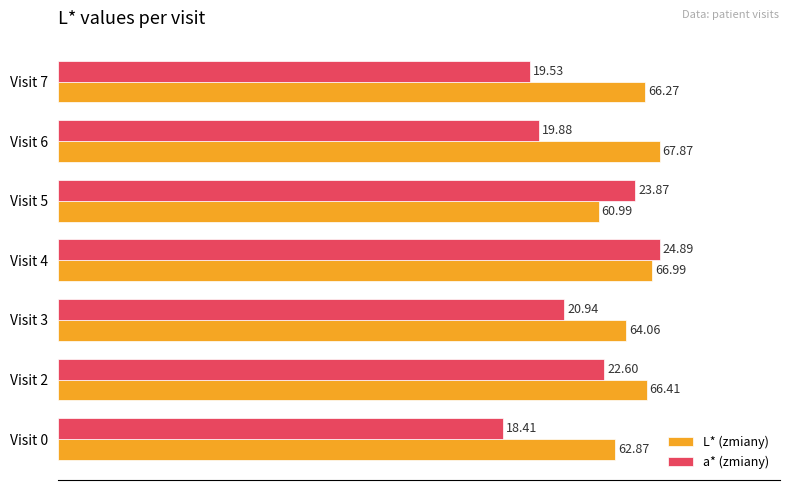

What are all the series names shown in the legend?

L* (zmiany), a* (zmiany)